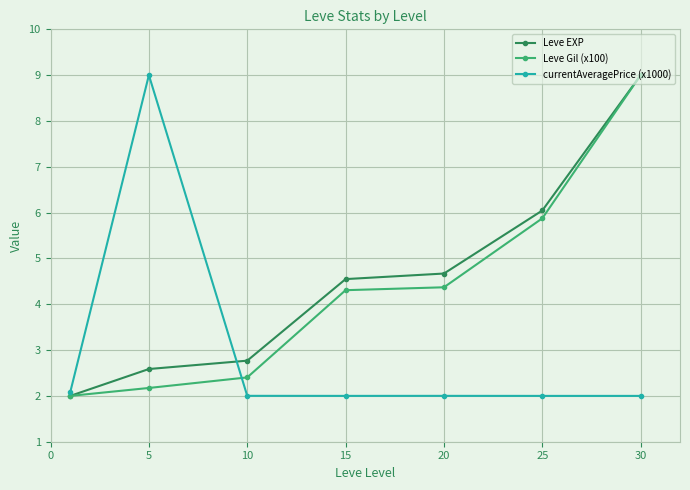

True or false: Leve EXP has more than 0 points higher than both neighbors.

False